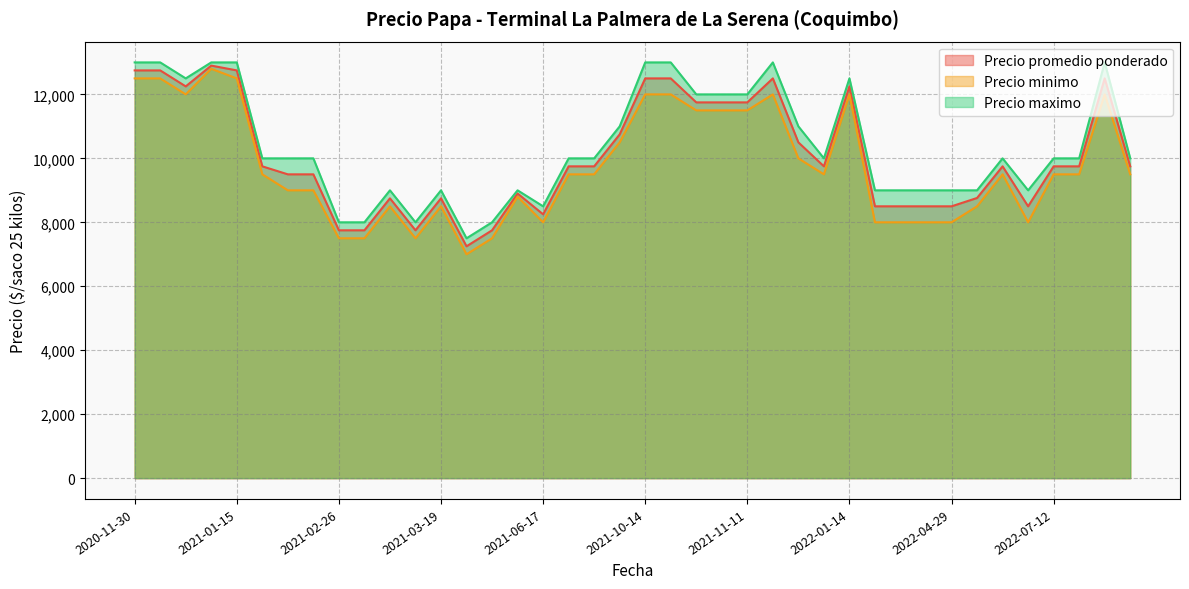

What is the maximum value shown in the chart?

13000